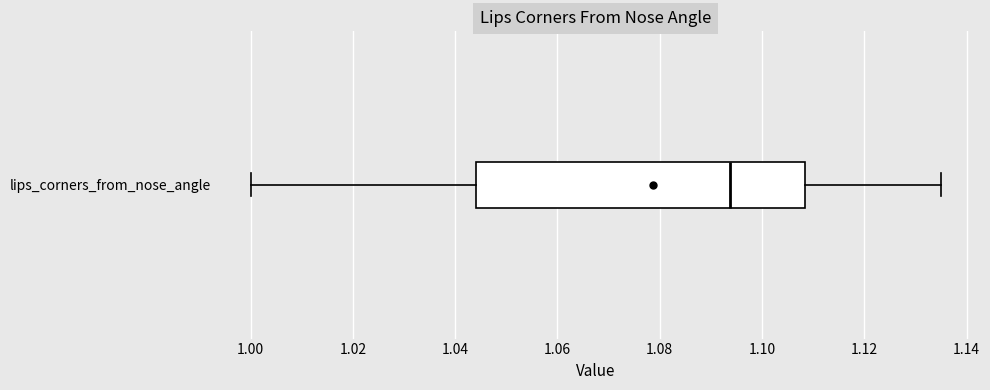

Where is the left edge of the box for lips_corners_from_nose_angle on the x-axis? The values are not printed on the chart, so give them approximately, as read against the axis.

1.044